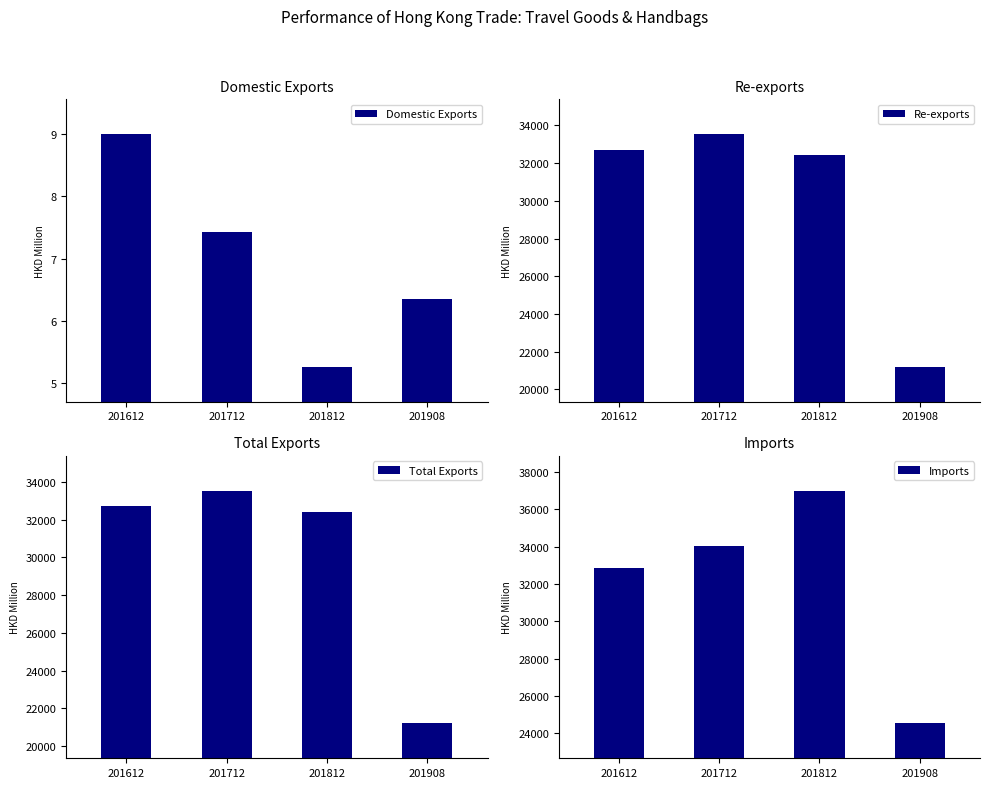

What is the total value across all series at 201908?

66915.2